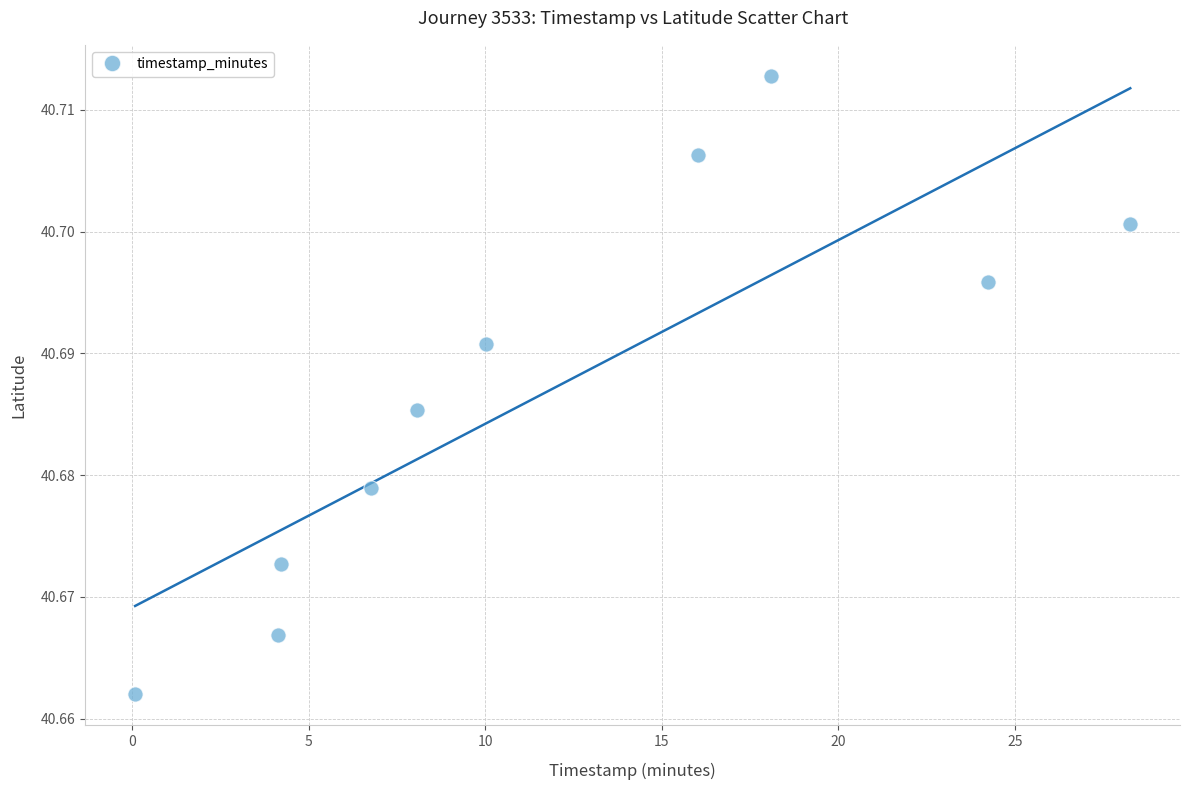

What is the range of X values (max minus min)?

28.2